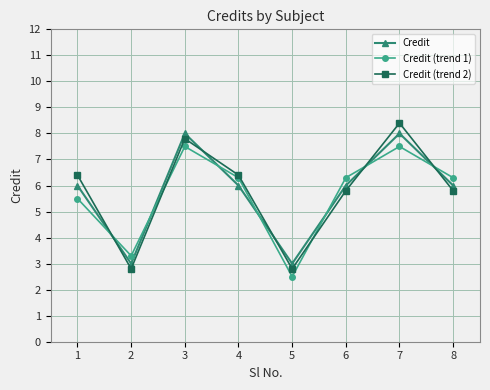

The value of Credit at 5 is 4.4. True or false?

False